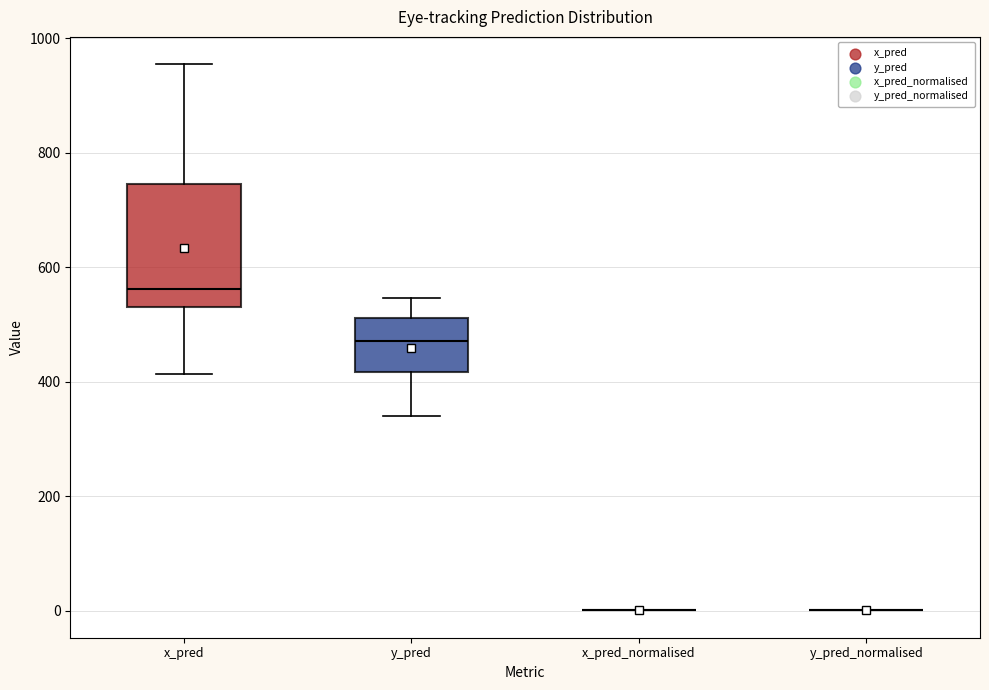

Reading left to right, read every box against the y-axis: the position of its median line, the range the box covers, and the ends of its whiskers. The values are not printed on the chart, so give them approximately, as read against the axis.

x_pred: median 560, box 520 to 740, whiskers 420 to 960
y_pred: median 480, box 420 to 520, whiskers 340 to 540
x_pred_normalised: box collapsed to a line at 0, whiskers 0 to 0
y_pred_normalised: box collapsed to a line at 0, whiskers 0 to 0